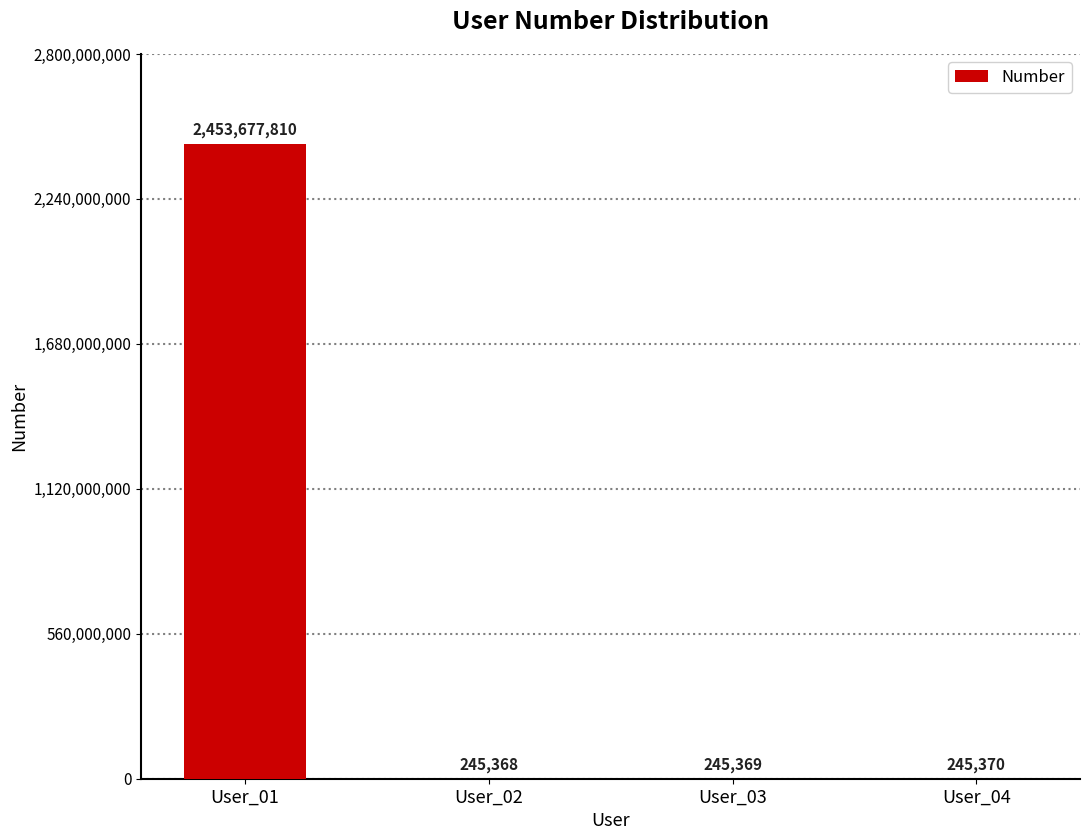

Reading right to left, transcribe all the data shown in this chart.

245370	245369	245368	2453677810